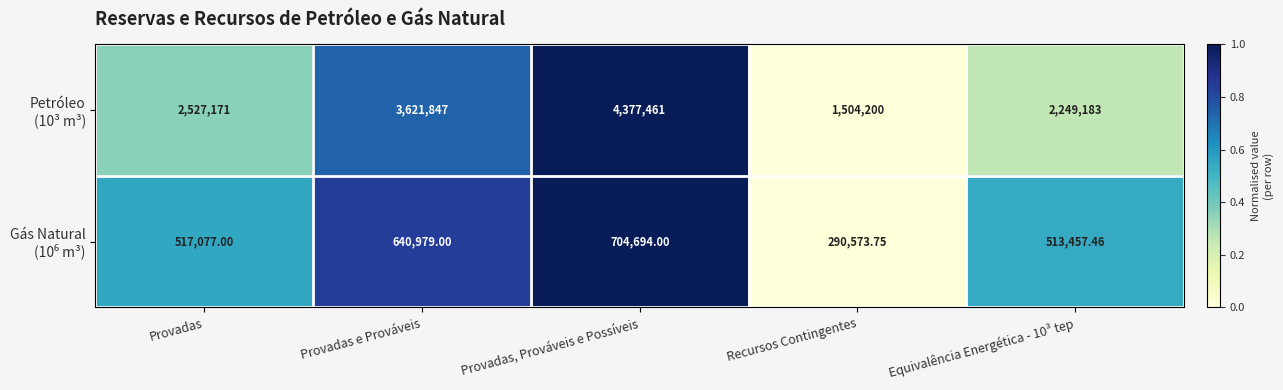

Which category has the highest value across all series?

Provadas, Prováveis e Possíveis